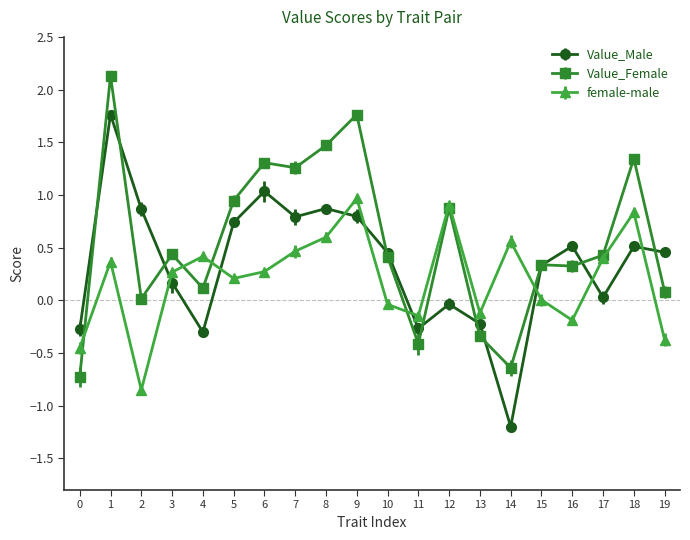

The Value_Female series shows 0.6 at 16. True or false?

False